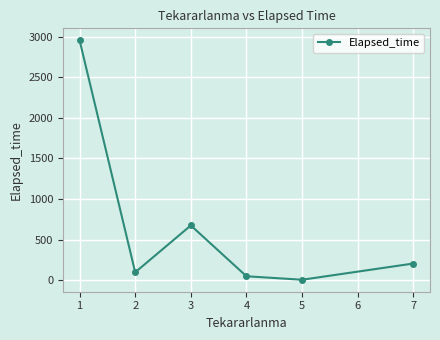

The value at 3 is 674.4. True or false?

True